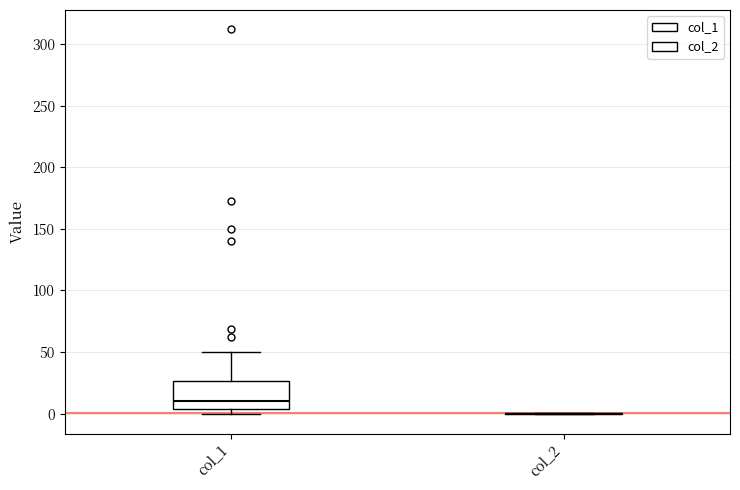

Reading left to right, read every box against the y-axis: the position of its median line, the range the box covers, and the ends of its whiskers. The values are not printed on the chart, so give them approximately, as read against the axis.

col_1: median 10, box 5 to 25, whiskers 0 to 50
col_2: box collapsed to a line at 0, whiskers 0 to 0